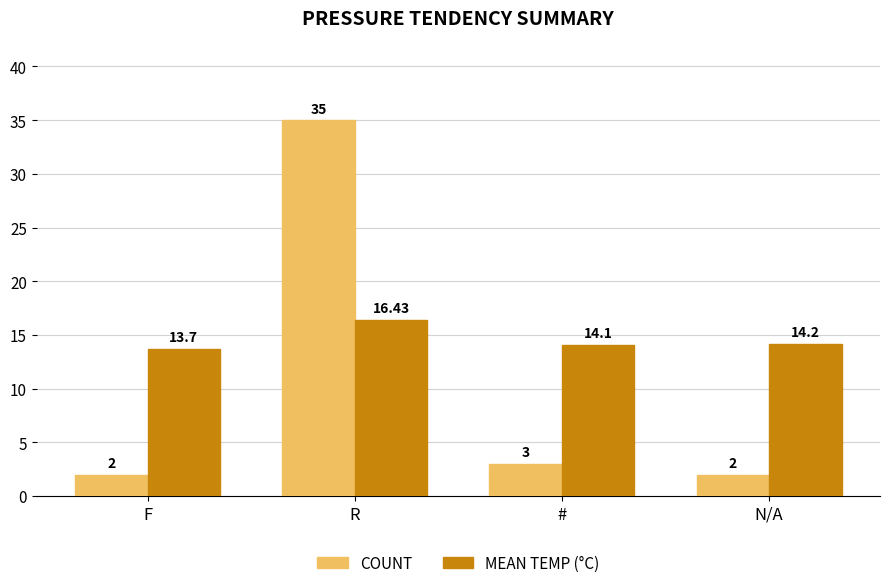

At which category is the sum across all series the highest?

R